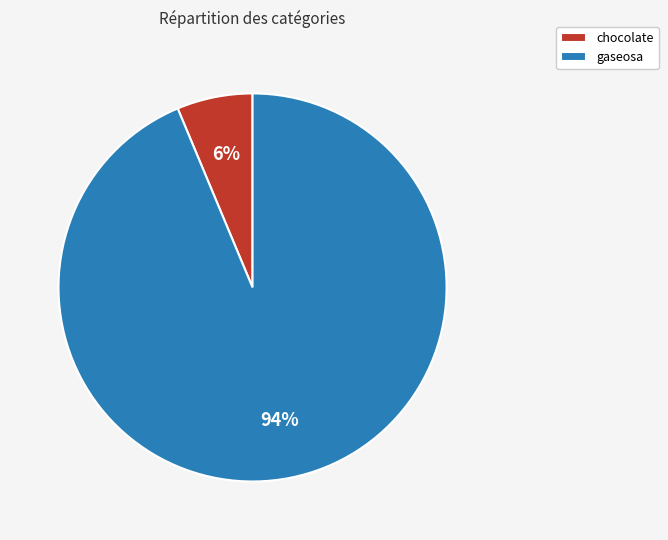

Is it true that chocolate is 17% of the pie?

False